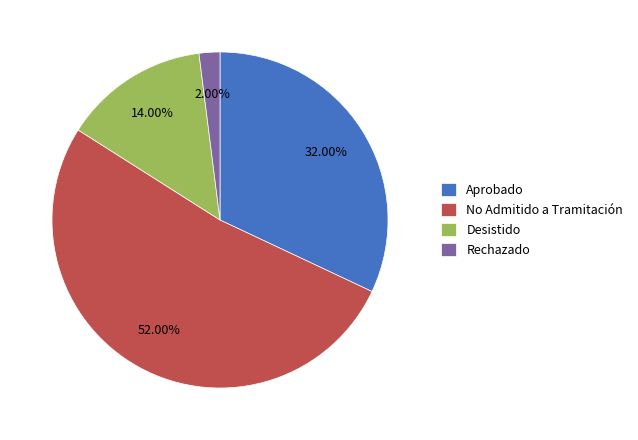

Is Desistido the majority of the pie?

No